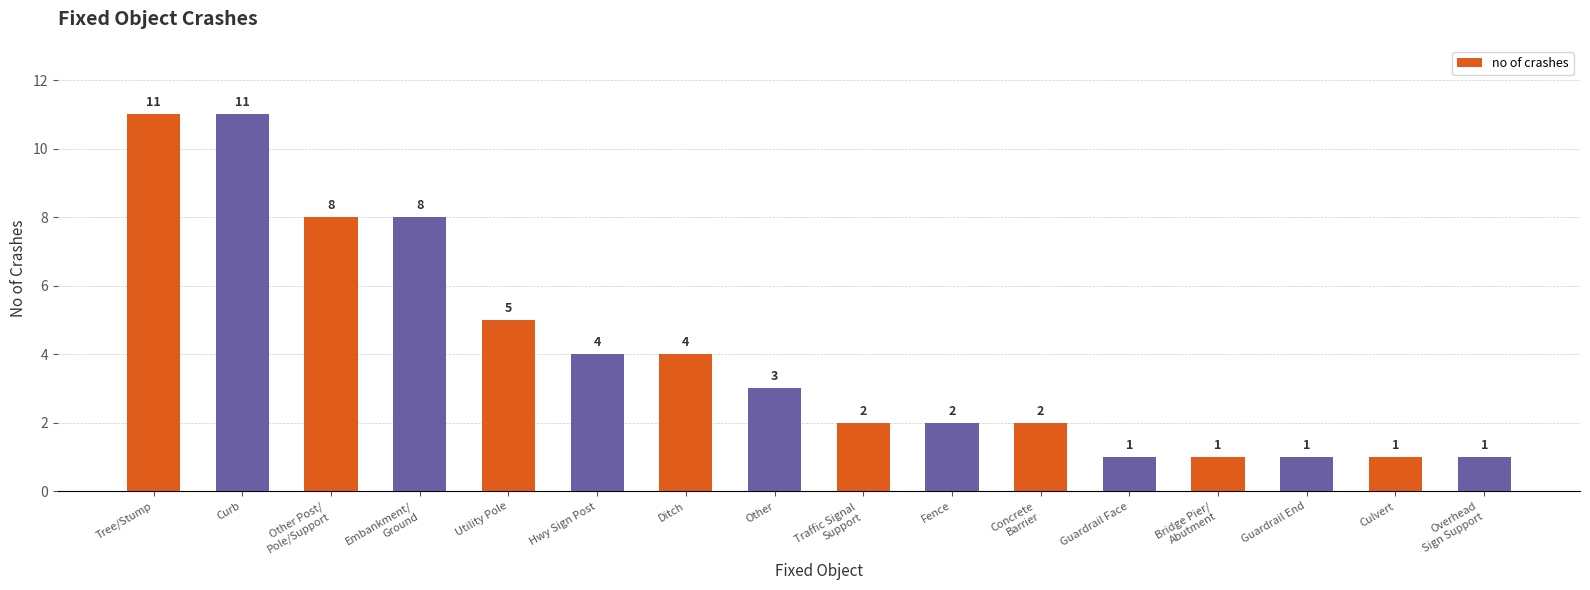

The value at Other is 4. True or false?

False